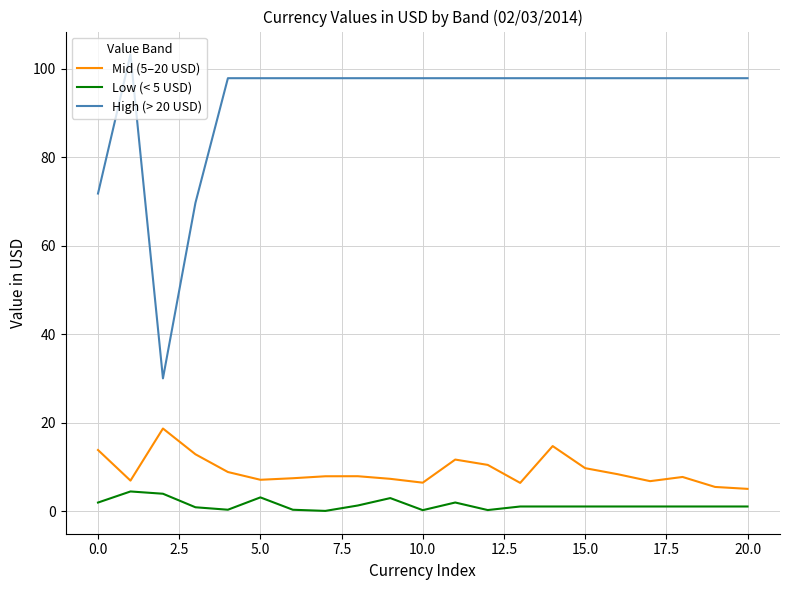

At how many categories does at least one series exceed 90?

18